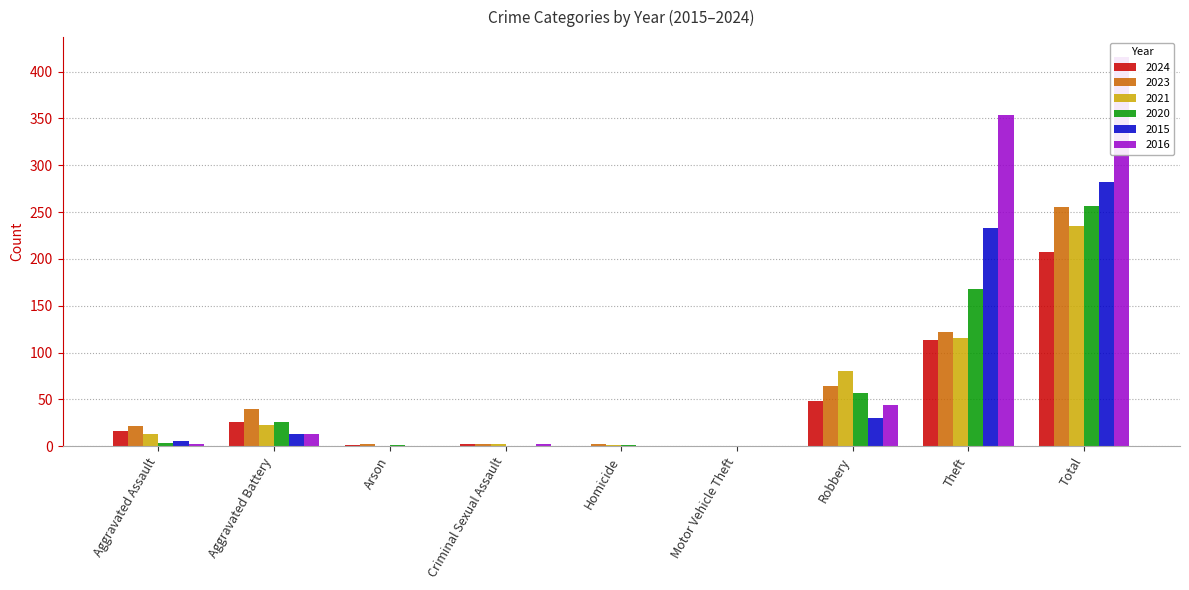

What value does the 2016 series have at Theft, to the nearest 50?

350